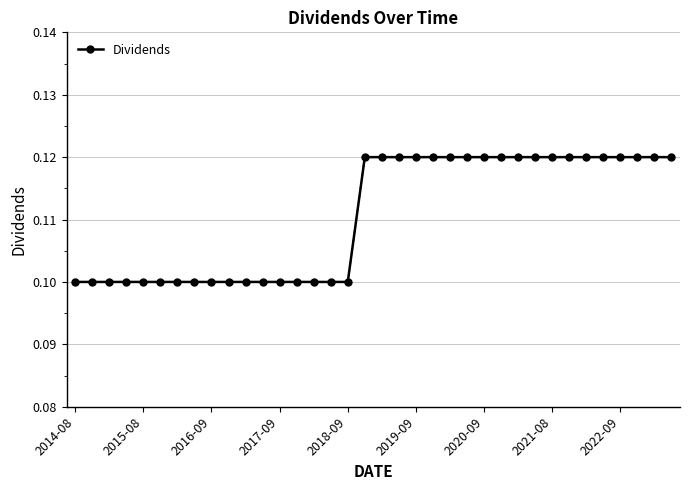

How many lines are shown in the chart?

1